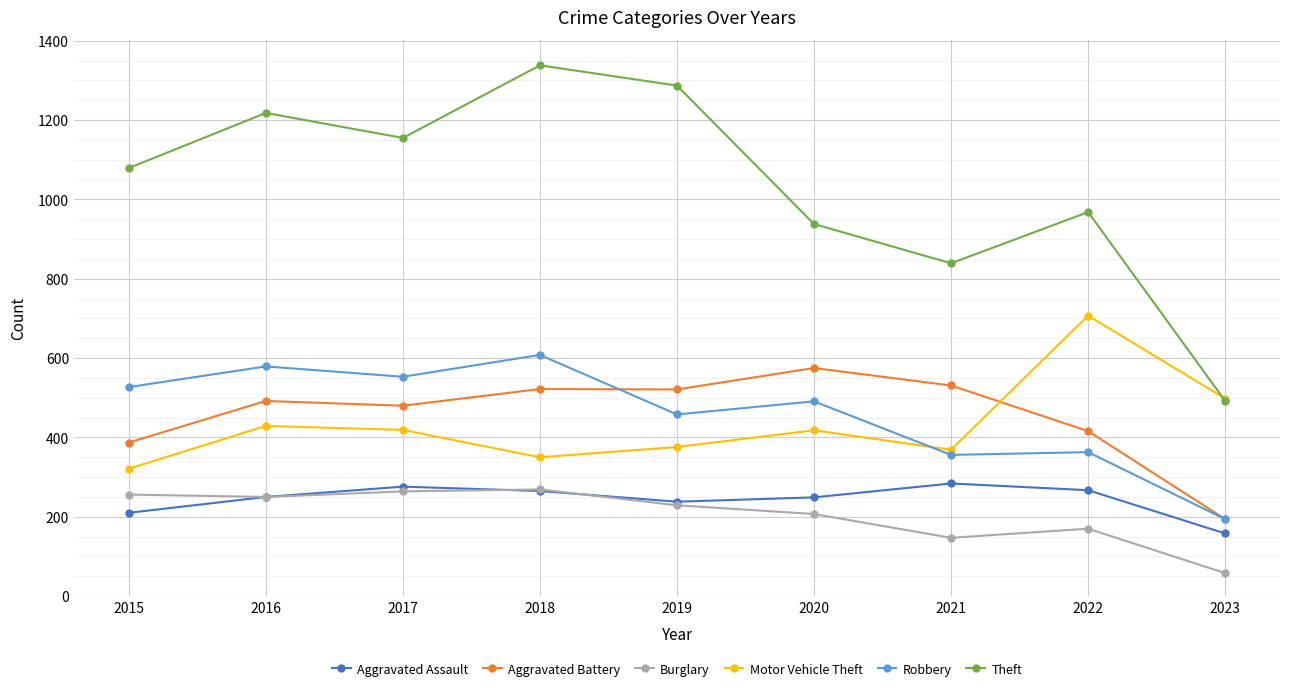

Between 2019 and 2023, which series saw the biggest shift?

Theft